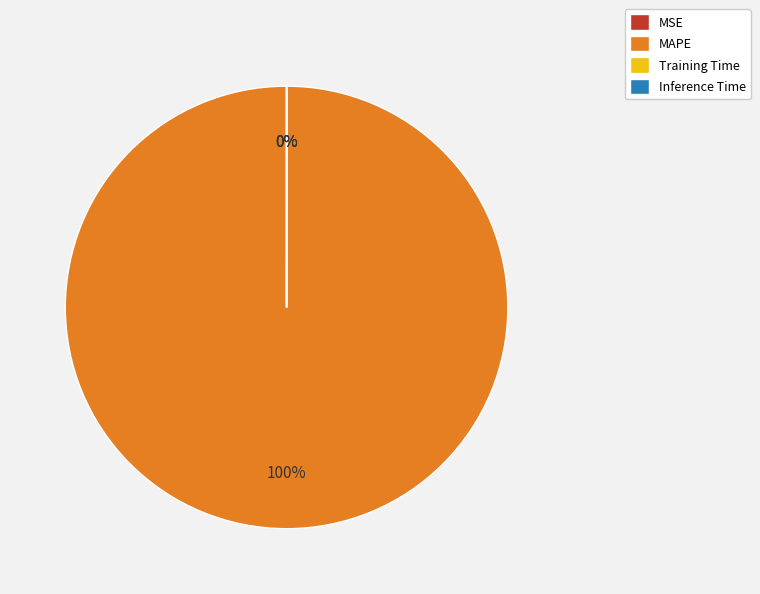

To the nearest percent, what is the combined percentage of Inference Time and MAPE?

100%